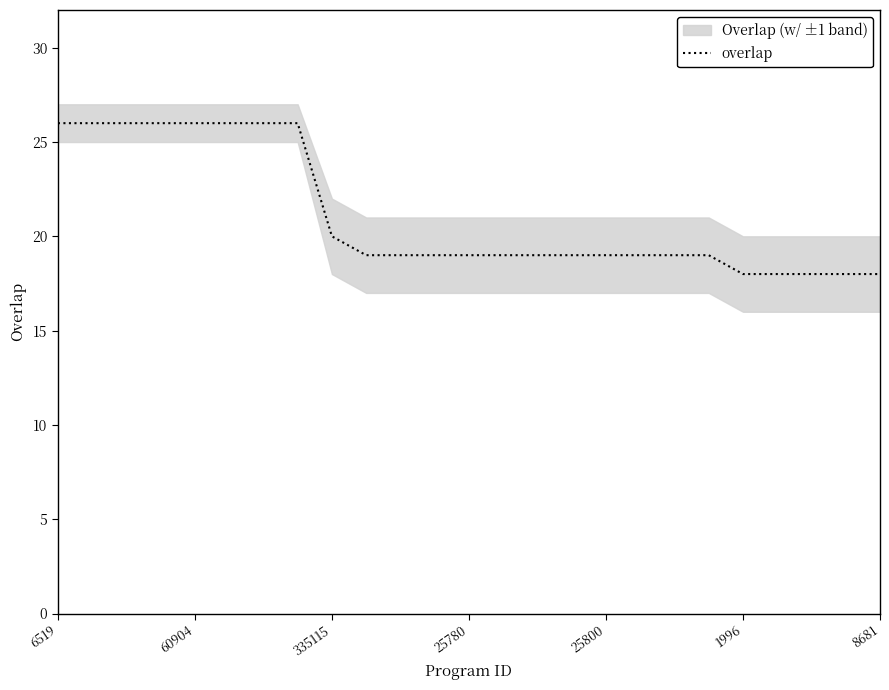

At which label does the data first exceed 19?

6519